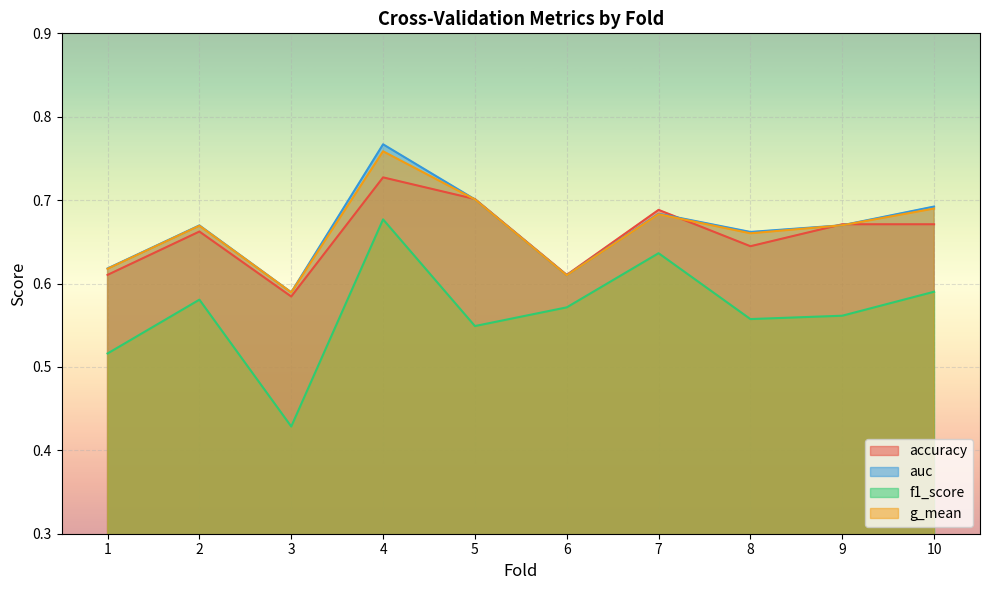

At which label does g_mean reach its peak?

4